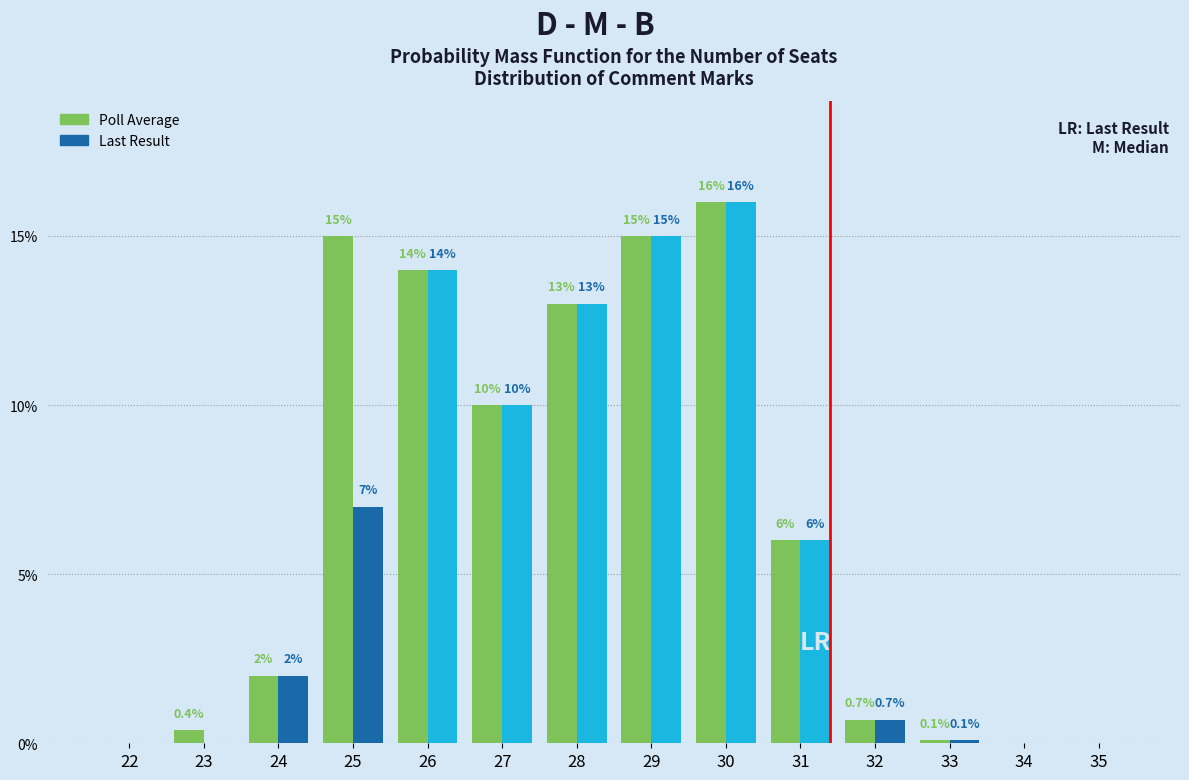

Reading left to right, list all the values displayed in this chart.

Poll Average: 22=0.0	23=0.4	24=2.0	25=15.0	26=14.0	27=10.0	28=13.0	29=15.0	30=16.0	31=6.0	32=0.7	33=0.1	34=0.0	35=0.0
Last Result: 22=0.0	23=0.0	24=2.0	25=7.0	26=14.0	27=10.0	28=13.0	29=15.0	30=16.0	31=6.0	32=0.7	33=0.1	34=0.0	35=0.0